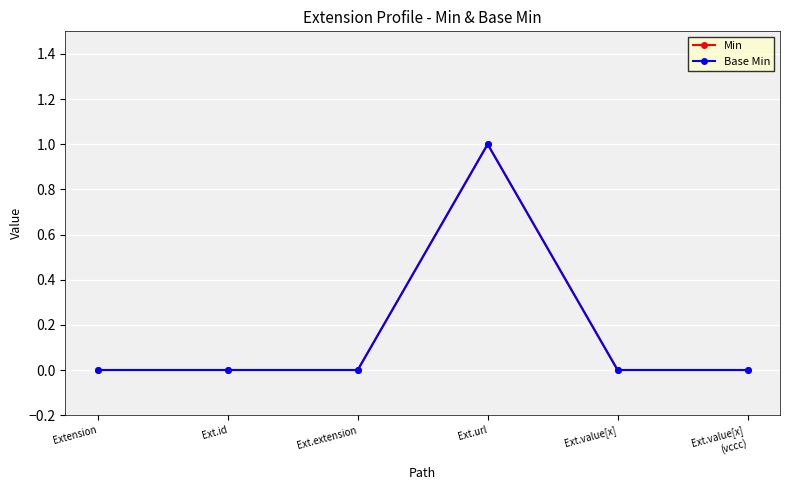

What is the label of the 5th point from the right?

Ext.id